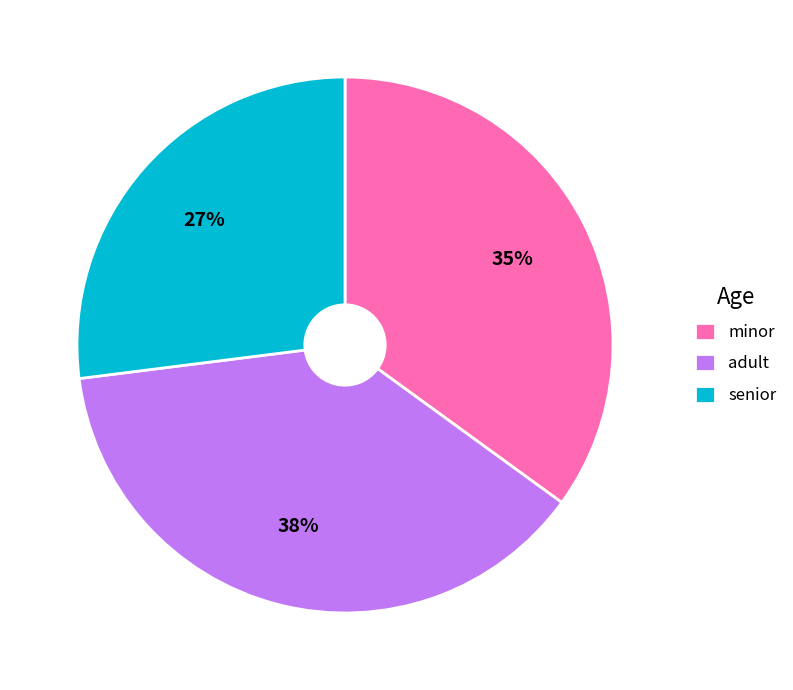

Between adult and minor, which is larger?

adult